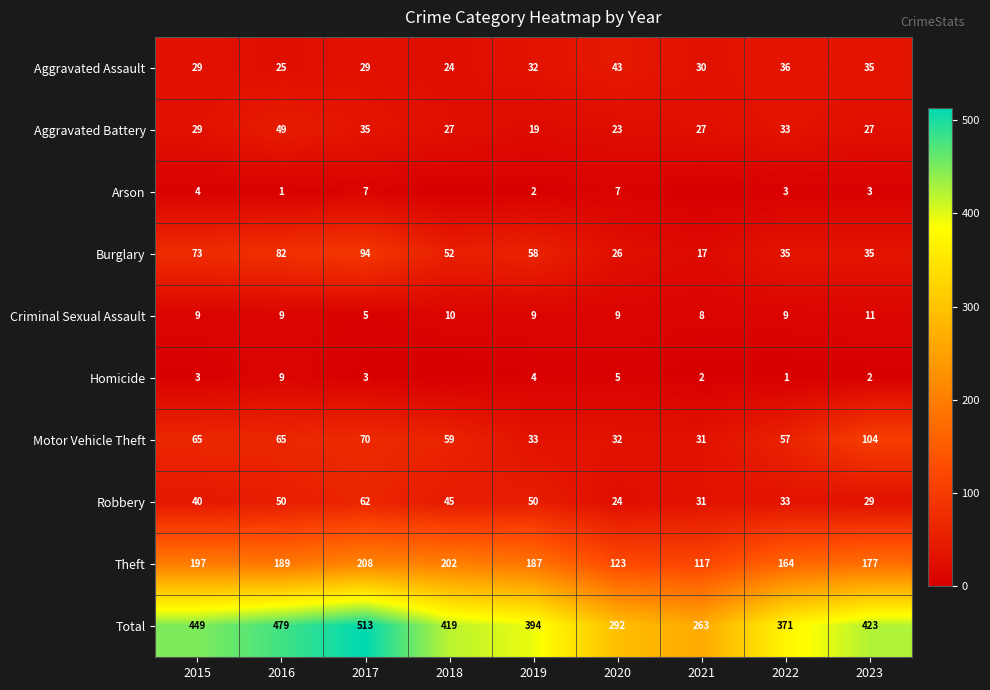

At how many categories does at least one series exceed 391?

6